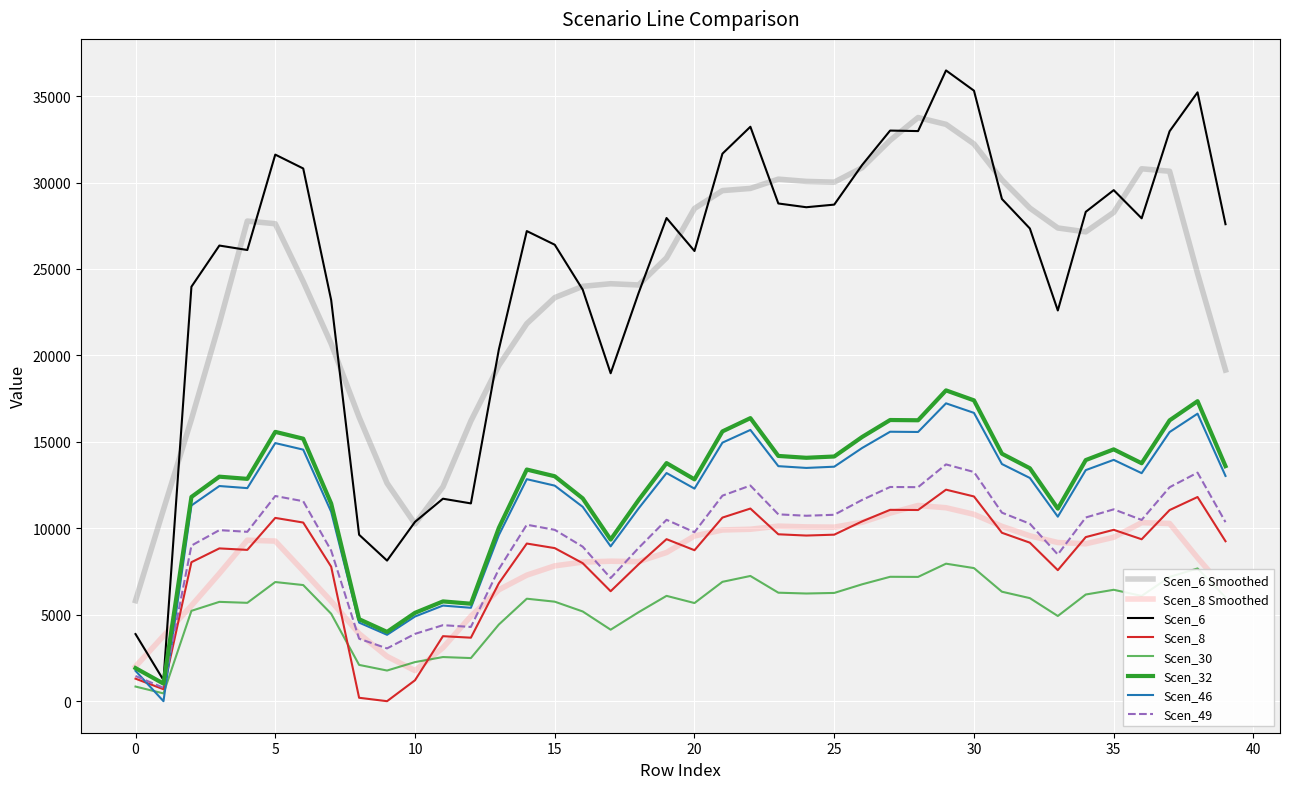

Count the number of categories in the chart.

40